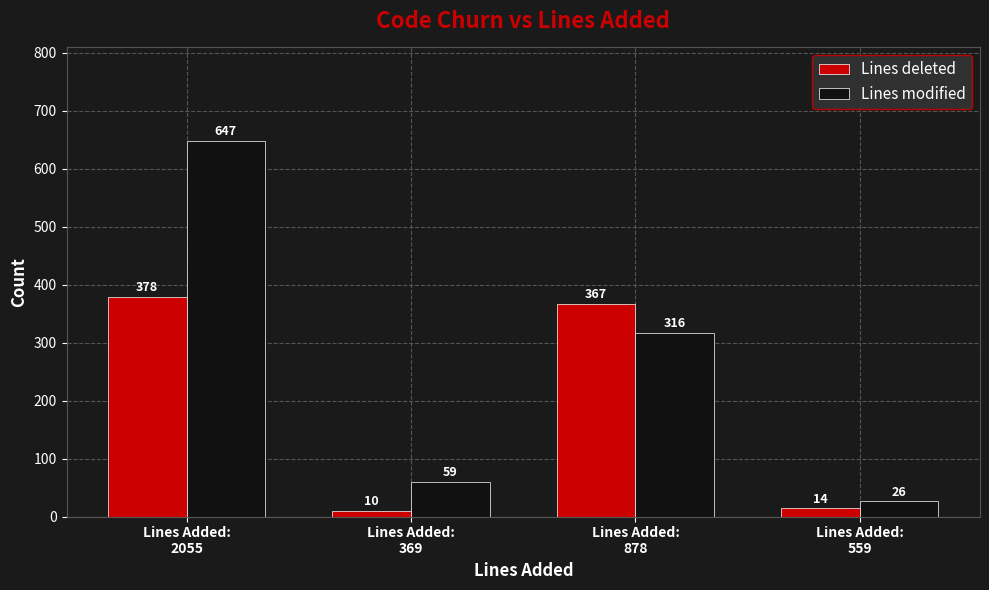

What is the smallest value displayed?

10